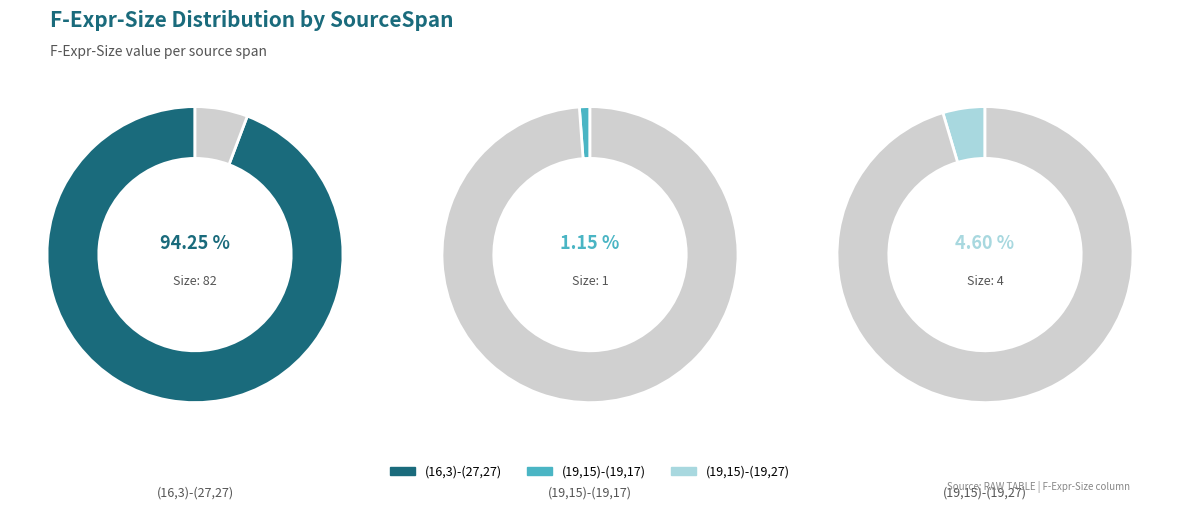

Is the sum of (19,15)-(19,27) and (19,15)-(19,17) greater than half?

No